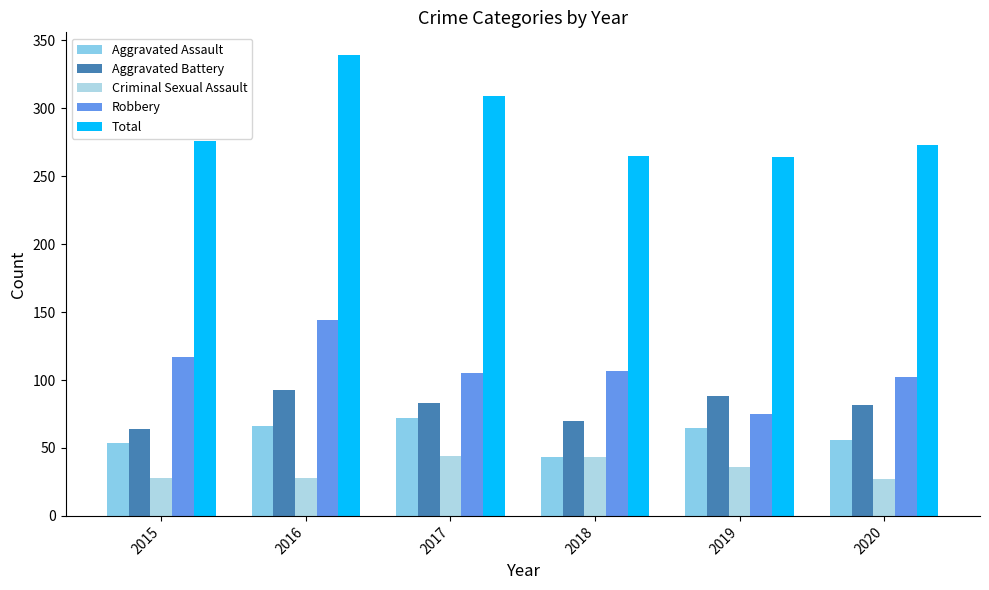

List the labels in order of Criminal Sexual Assault value, smallest first.

2020, 2015, 2016, 2019, 2018, 2017